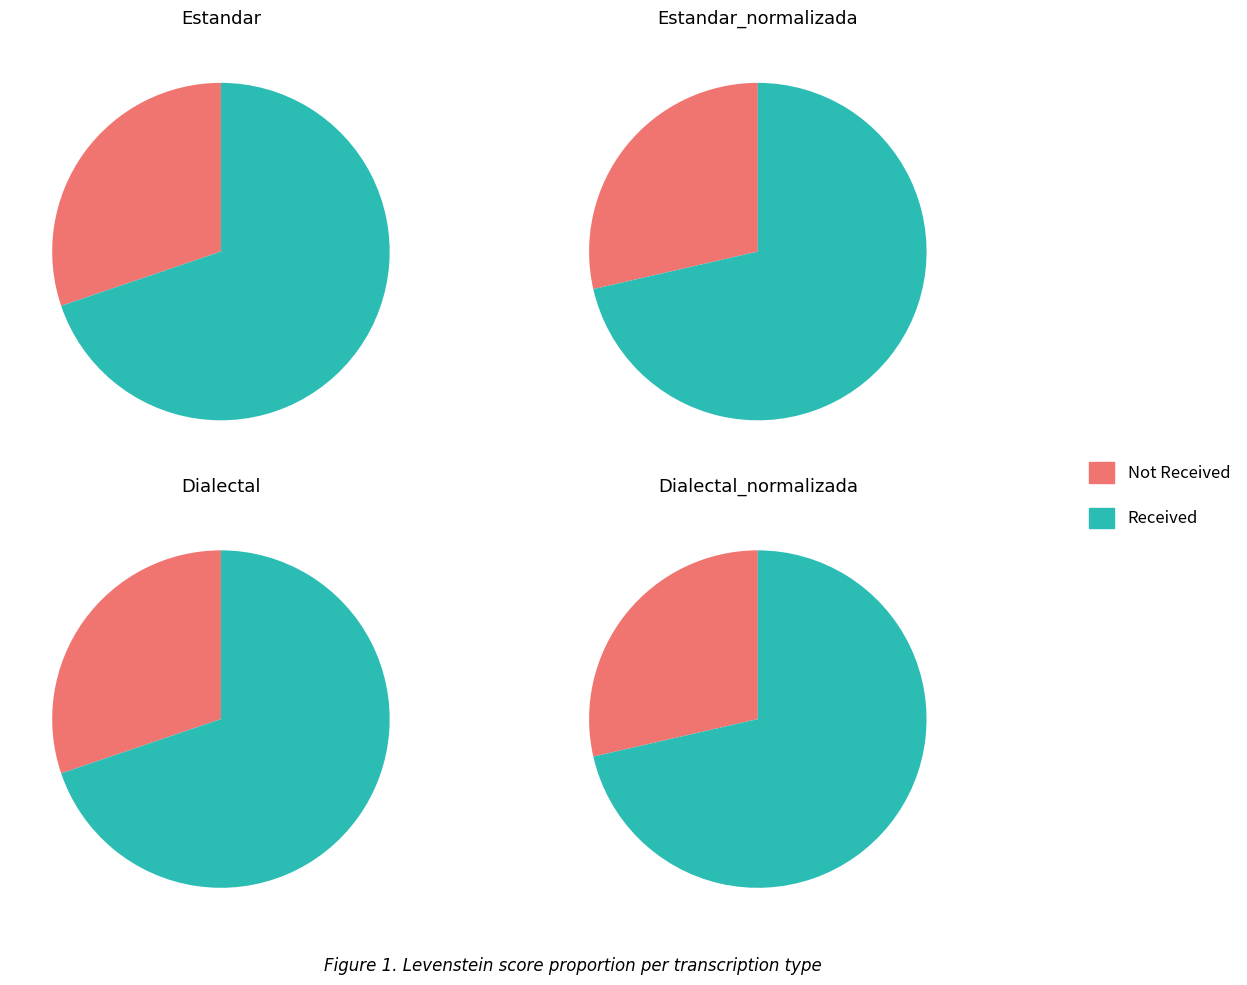

True or false: Dialectal accounts for 12% of the total.

False